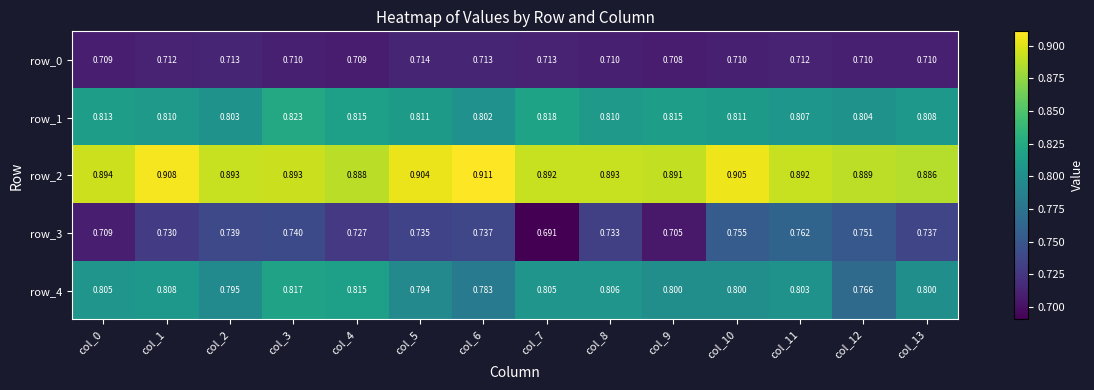

The value of row_3 at col_12 is 0.3. True or false?

False